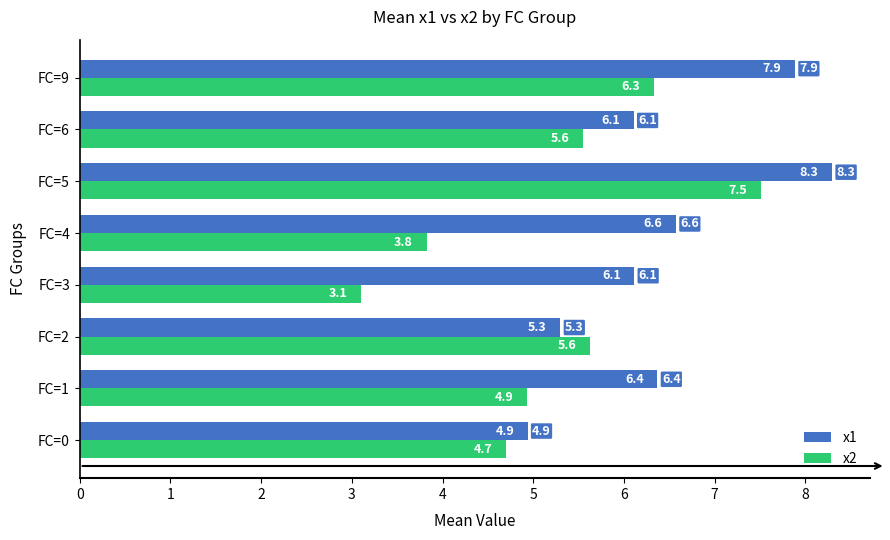

What is the total value across all series at FC=2?

10.9